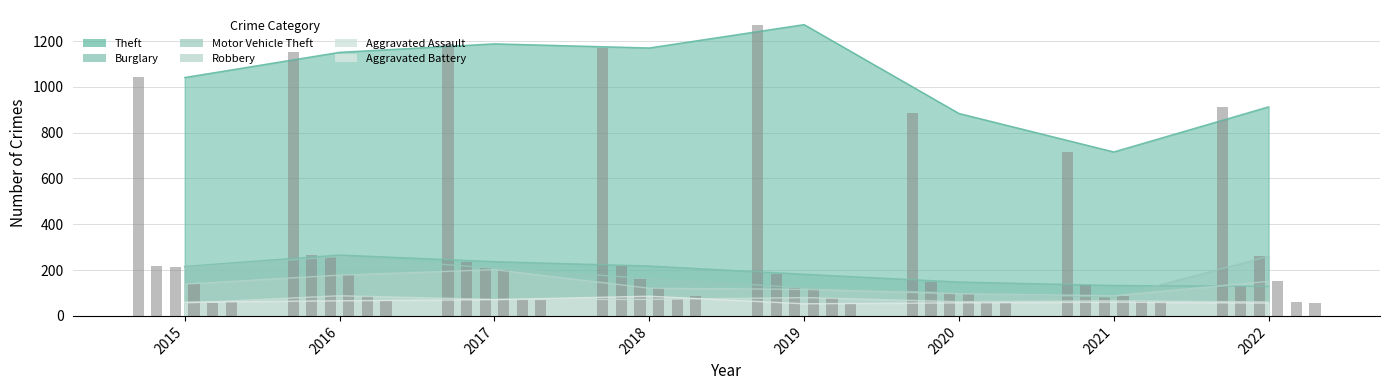

Where is Aggravated Battery nearest to the value 69?

2017